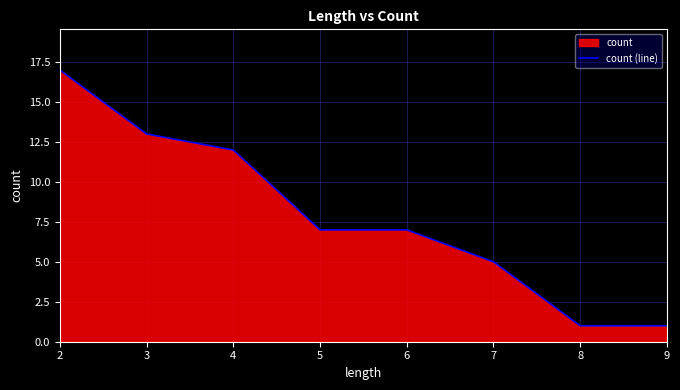

Which has a higher value, 9 or 8?

9